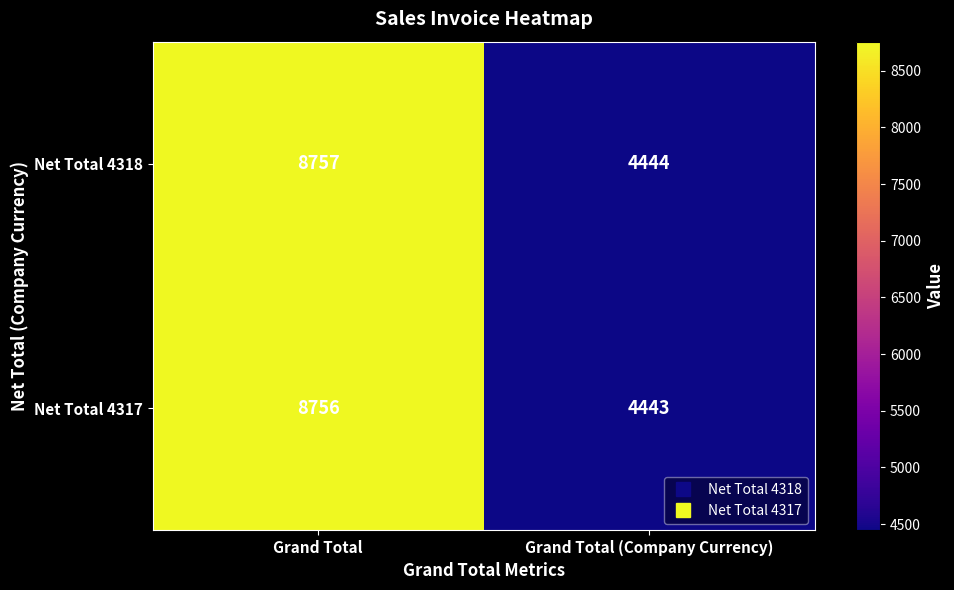

At which category is the sum across all series the highest?

Grand Total